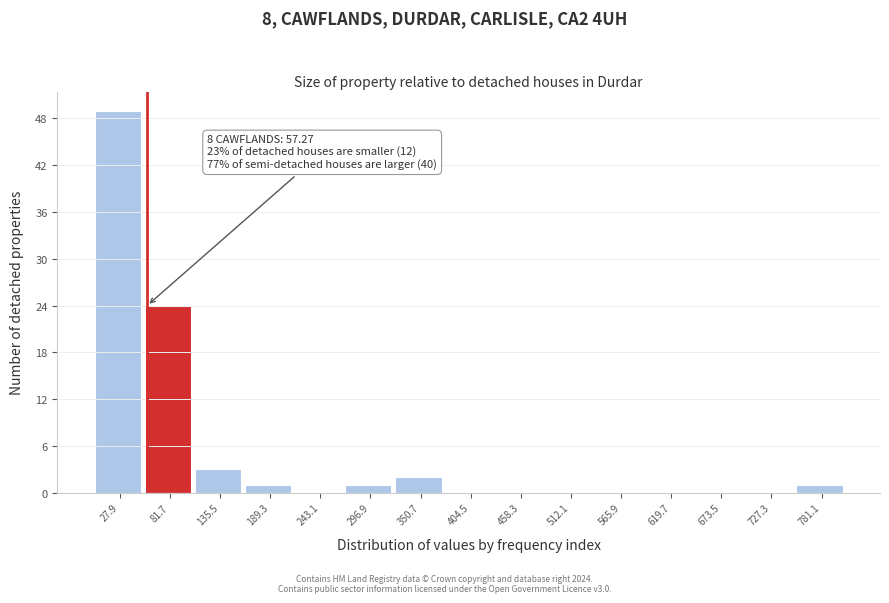

Over which range of the x-axis is the bar tallest?

0 to 50